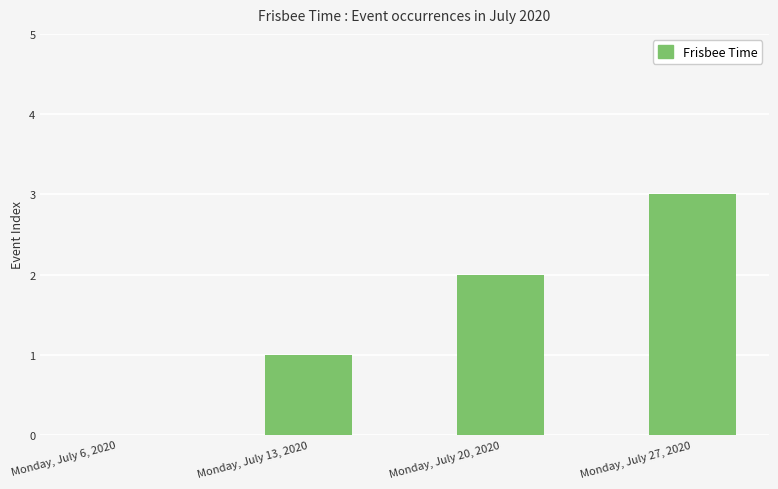

Reading left to right, what are all the values shown in this chart?

0	1	2	3